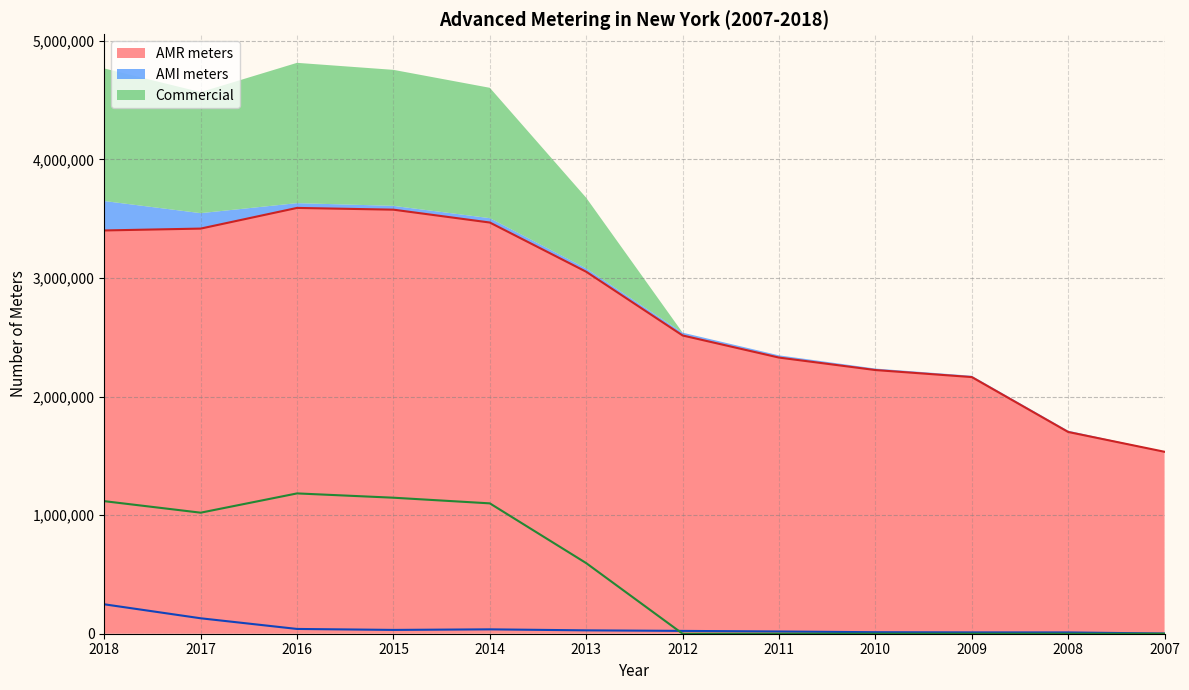

Which series has the largest range (max minus min)?

AMR meters